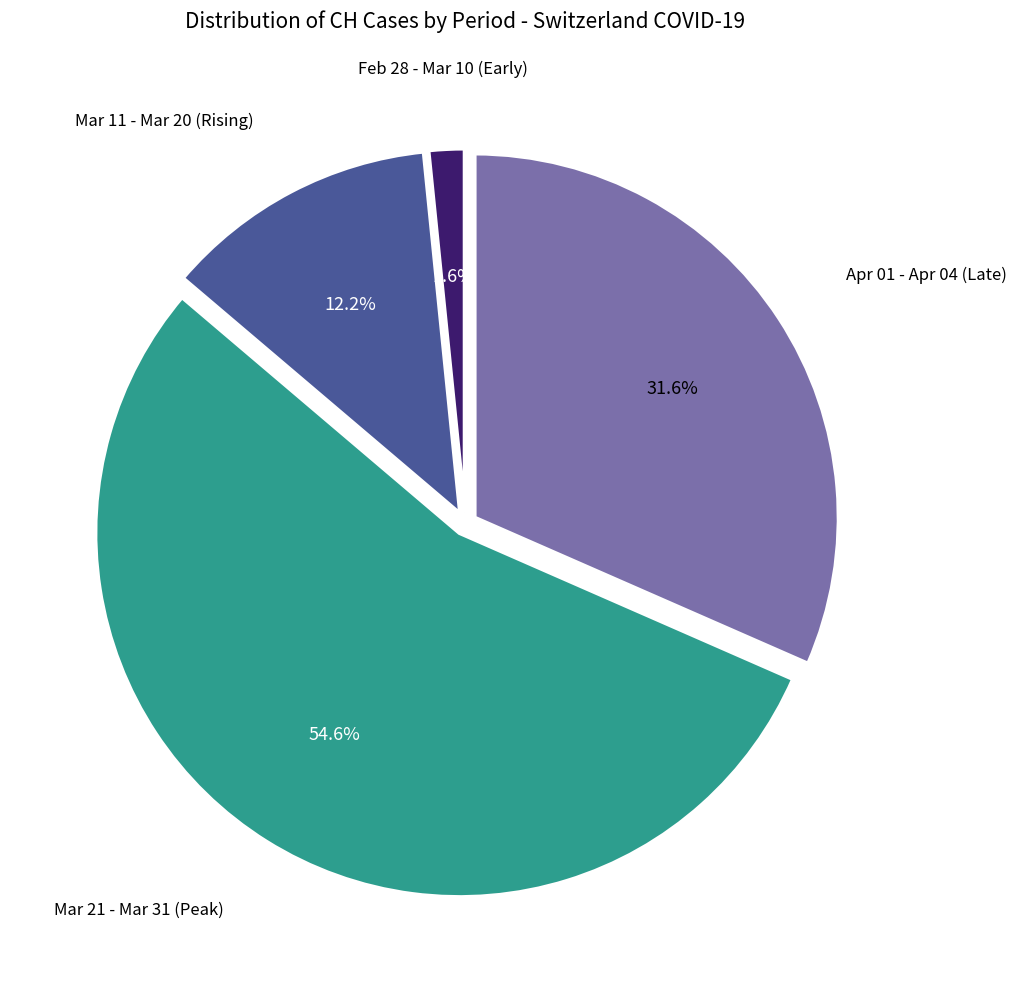

Which category has the smallest portion of the pie?

Feb 28 - Mar 10 (Early)